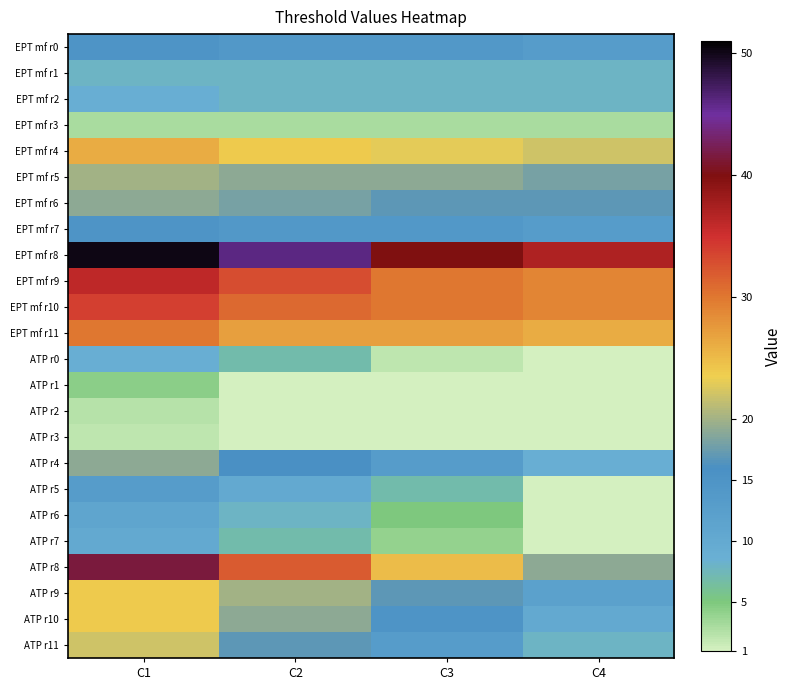

At C3, list the series in order from largest to smallest.

EPT mf r8, EPT mf r9, EPT mf r10, EPT mf r11, ATP r8, EPT mf r4, EPT mf r5, EPT mf r6, ATP r9, ATP r10, EPT mf r0, EPT mf r7, ATP r4, ATP r11, EPT mf r1, EPT mf r2, ATP r5, ATP r6, ATP r7, EPT mf r3, ATP r0, ATP r1, ATP r2, ATP r3